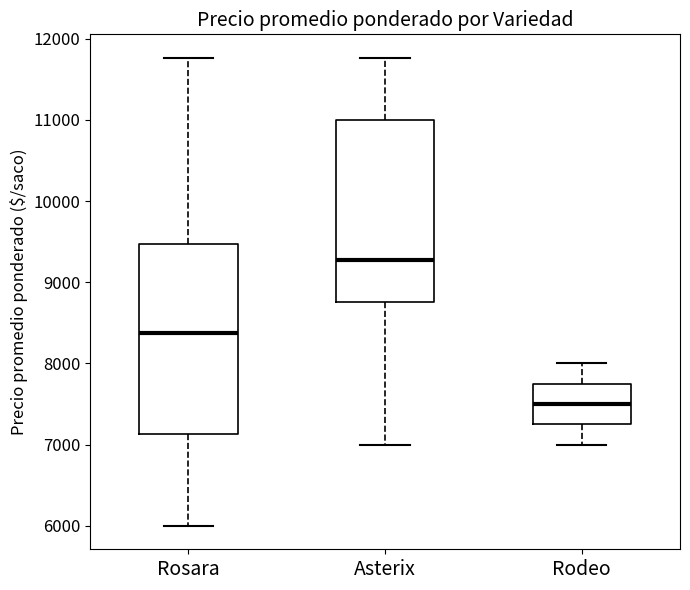

Reading left to right, read every box against the y-axis: the position of its median line, the range the box covers, and the ends of its whiskers. The values are not printed on the chart, so give them approximately, as read against the axis.

Rosara: median 8400, box 7100 to 9500, whiskers 6000 to 11800
Asterix: median 9300, box 8800 to 11000, whiskers 7000 to 11800
Rodeo: median 7500, box 7300 to 7800, whiskers 7000 to 8000